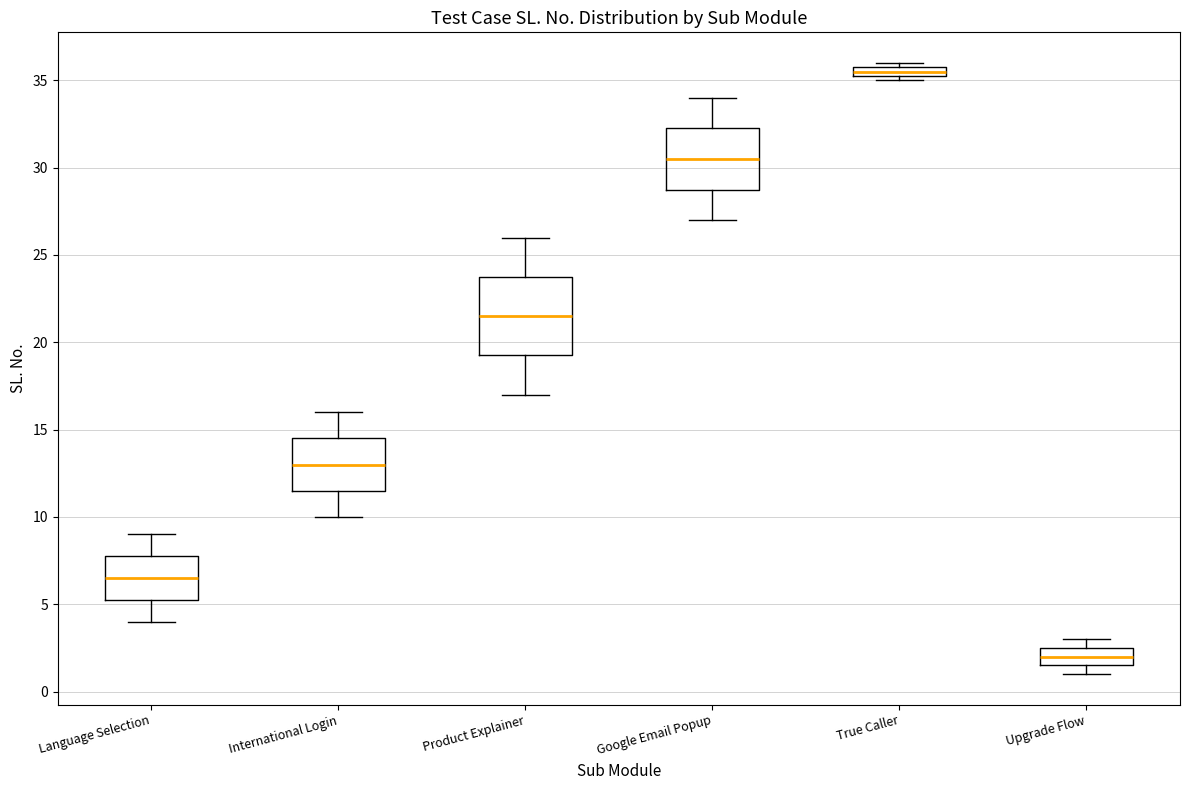

Which box is the tallest, from its lower edge to its upper edge?

Product Explainer